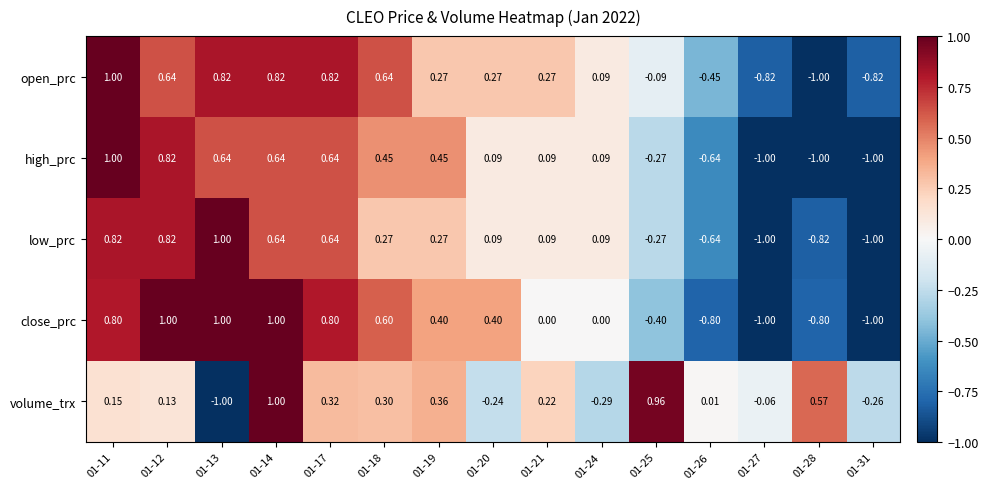

Between 01-19 and 01-31, which series saw the biggest shift?

high_prc